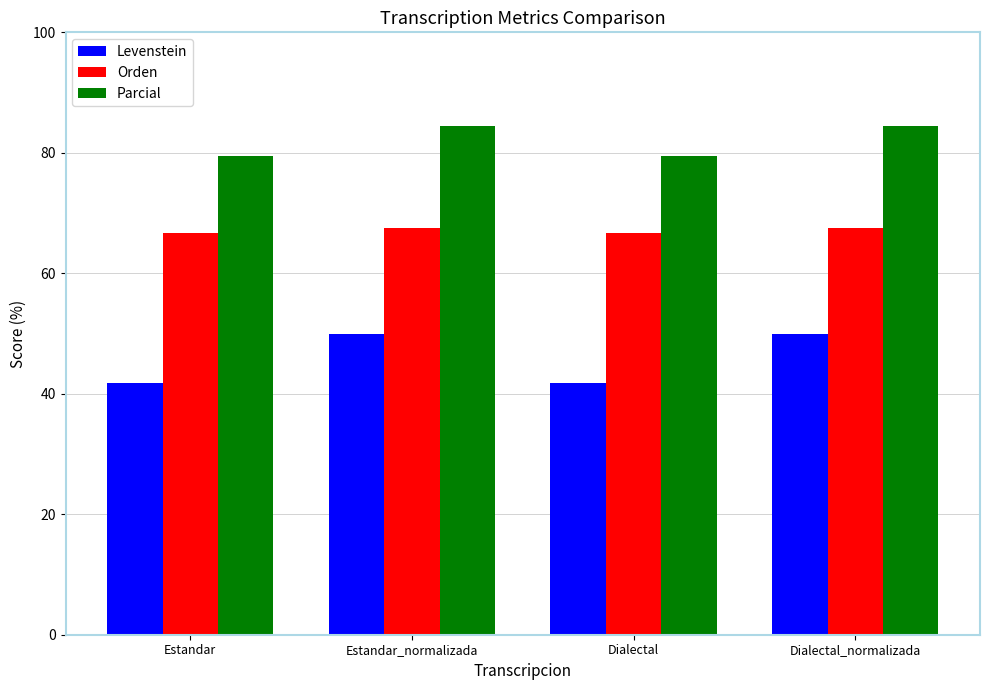

What is the average value of the Orden series?

67.1